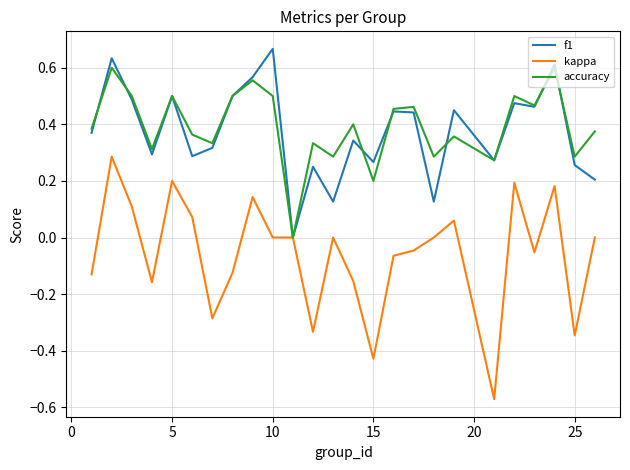

List the series in order of their peak value, lowest first.

kappa, accuracy, f1